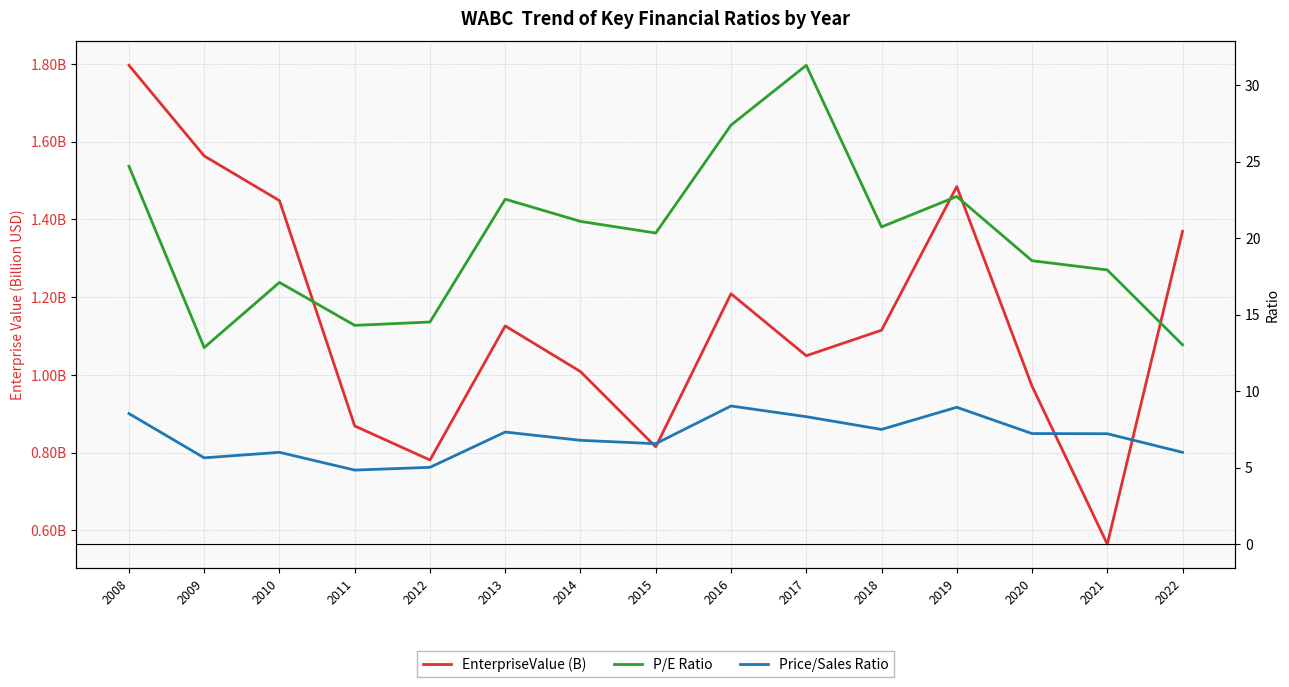

What is the difference between the second highest and minimum values in the Price/Sales Ratio series?

4.1